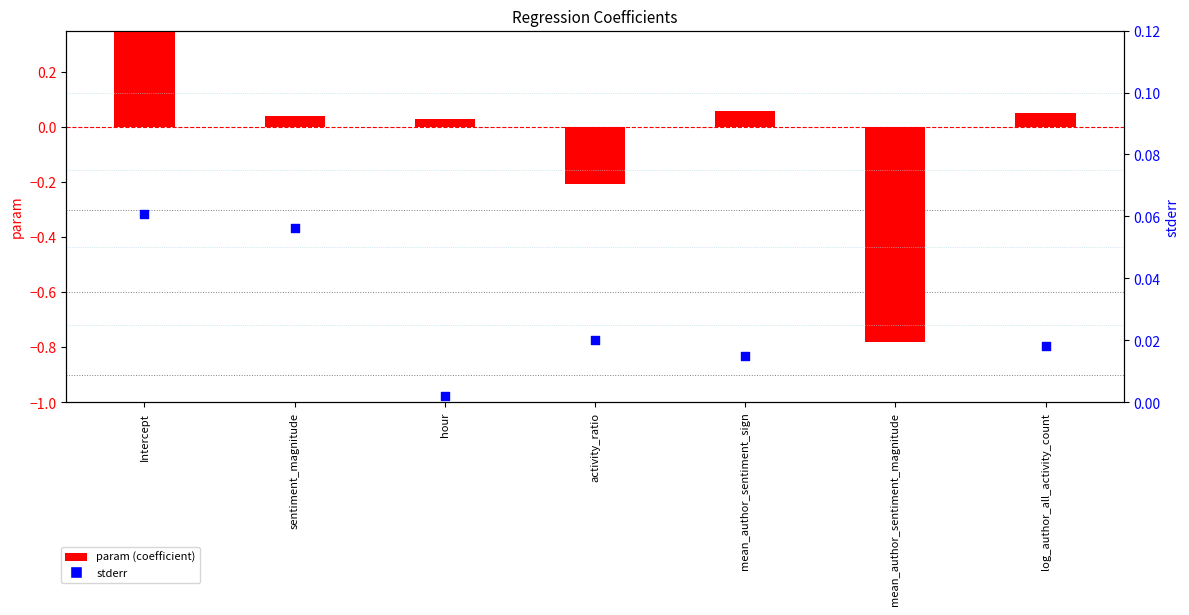

What is the total value across all series at Intercept?

1.0